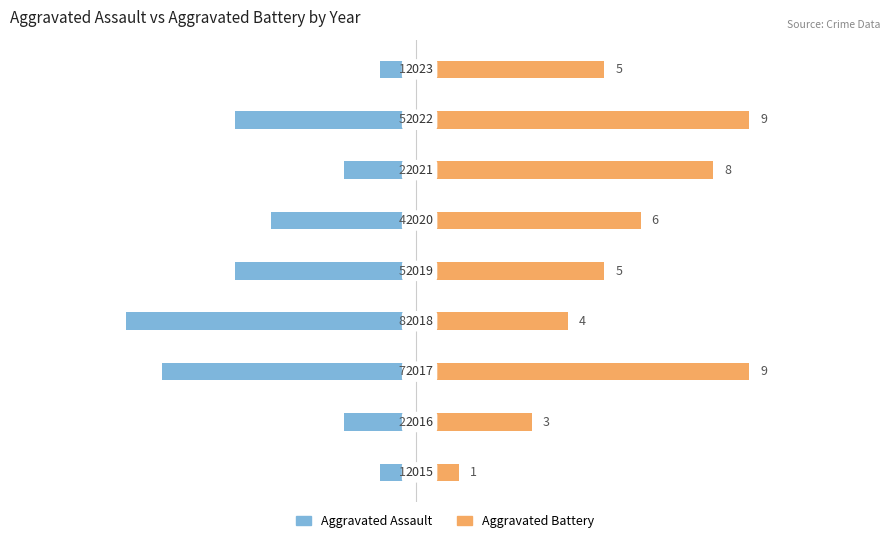

How many data points in Aggravated Battery are above 5?

4